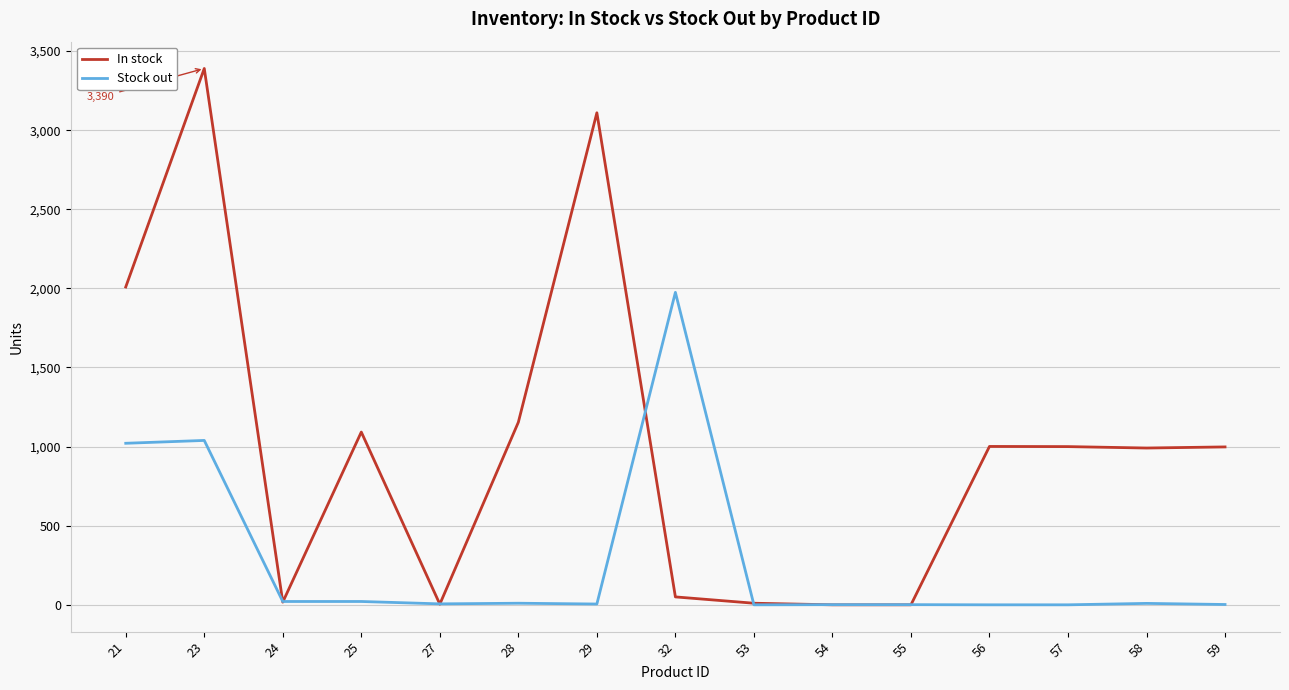

True or false: Stock out has a value of 6 at 27.

True